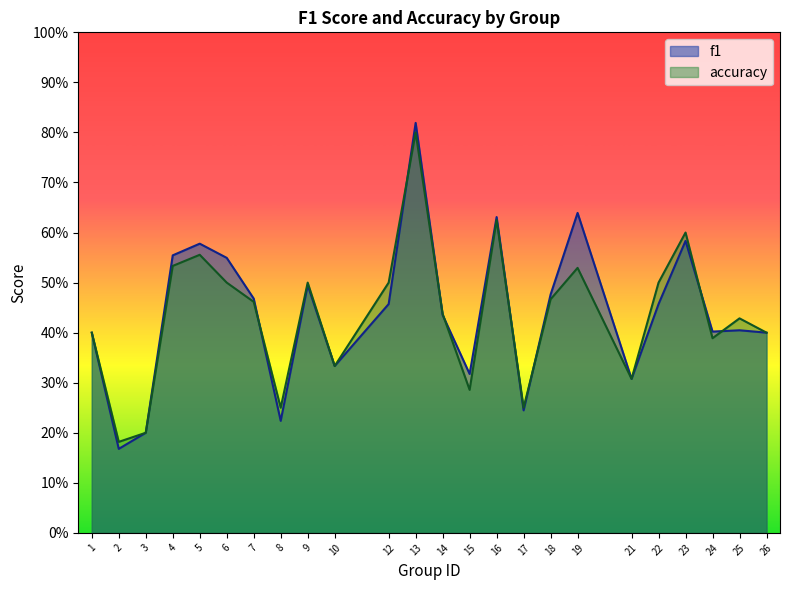

At which label is f1 closest to 0?

2